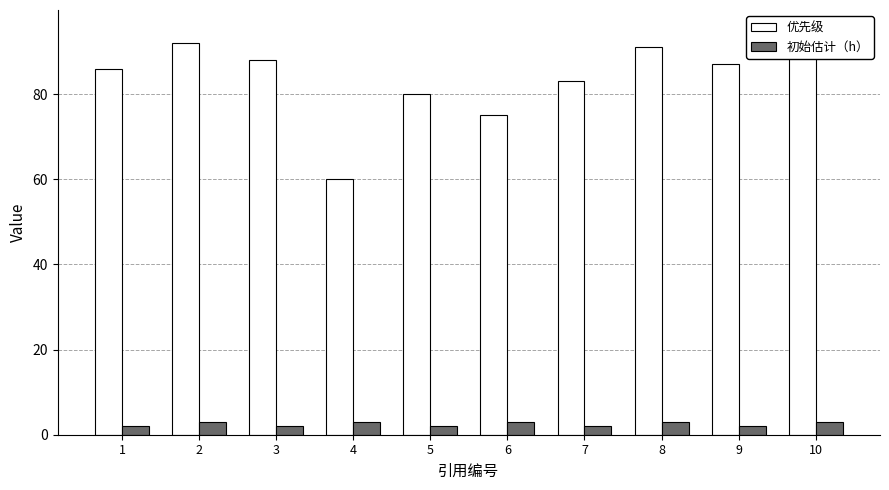

What is the sum of the 优先级 values at 3 and 5?

168